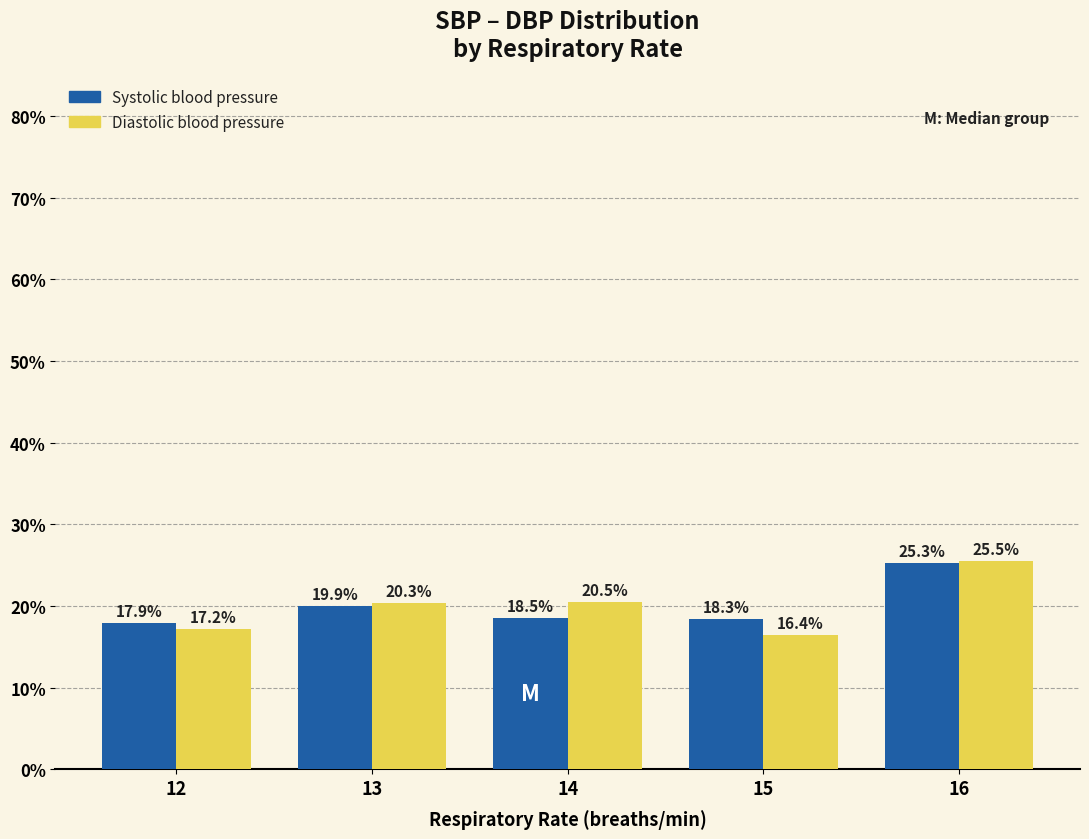

Rank the categories by Diastolic blood pressure value from lowest to highest.

15, 12, 13, 14, 16